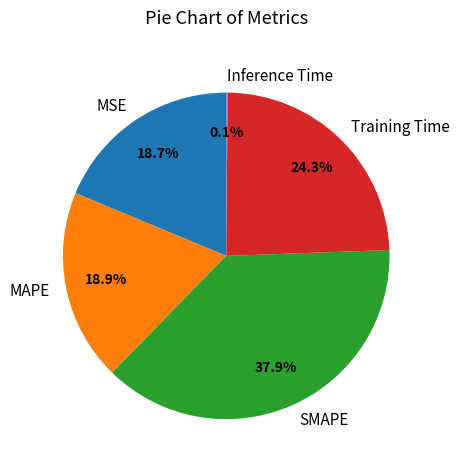

Is there any slice that represents more than half of the pie?

No